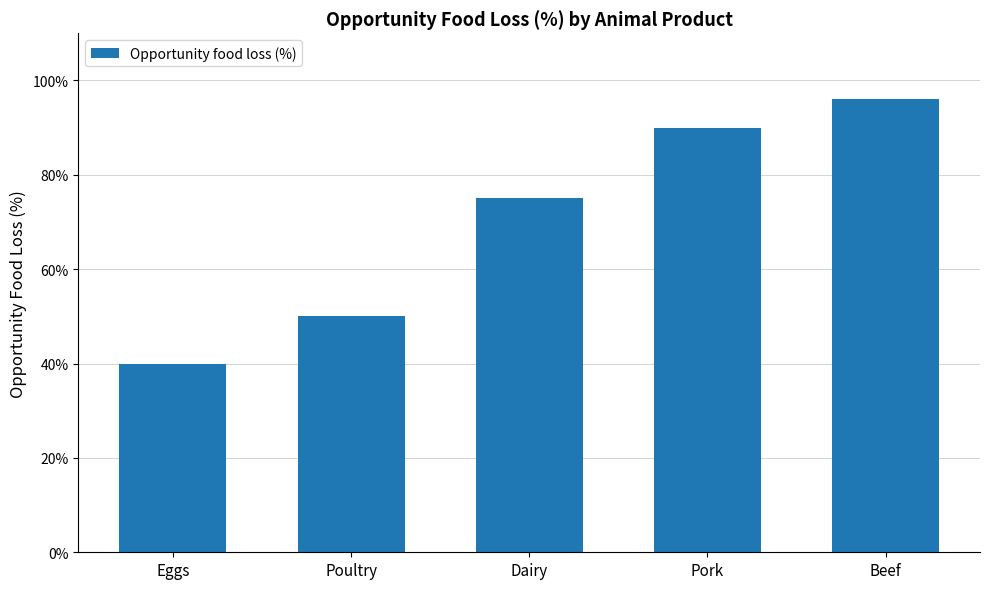

What is the difference between the second highest and minimum values?

50